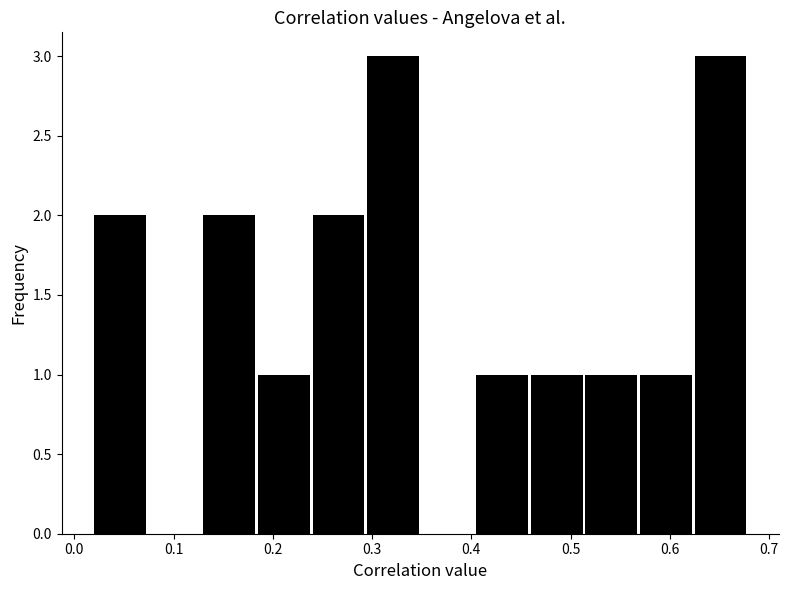

Reading left to right, list every bar in this chart as the range it spans on the x-axis followed by its height. Neither the bar edges nor the heights are printed on the chart, so give them approximately, as read against the axes.

0.020 to 0.075: 2
0.075 to 0.130: 0
0.130 to 0.185: 2
0.185 to 0.240: 1
0.240 to 0.295: 2
0.295 to 0.350: 3
0.350 to 0.405: 0
0.405 to 0.460: 1
0.460 to 0.515: 1
0.515 to 0.570: 1
0.570 to 0.625: 1
0.625 to 0.680: 3